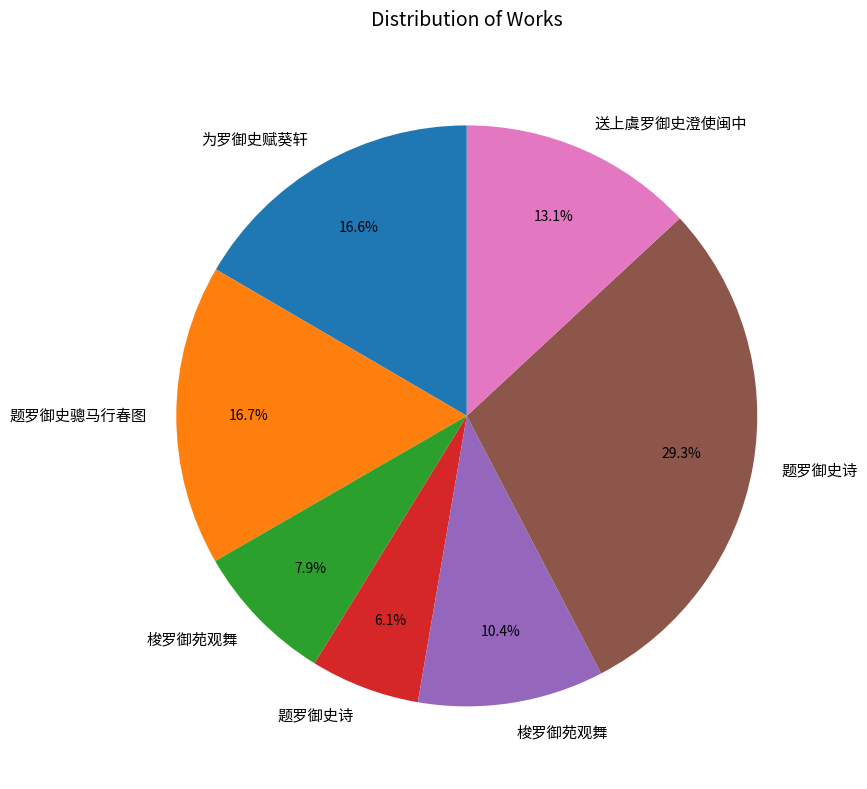

Does any single category account for the majority?

No